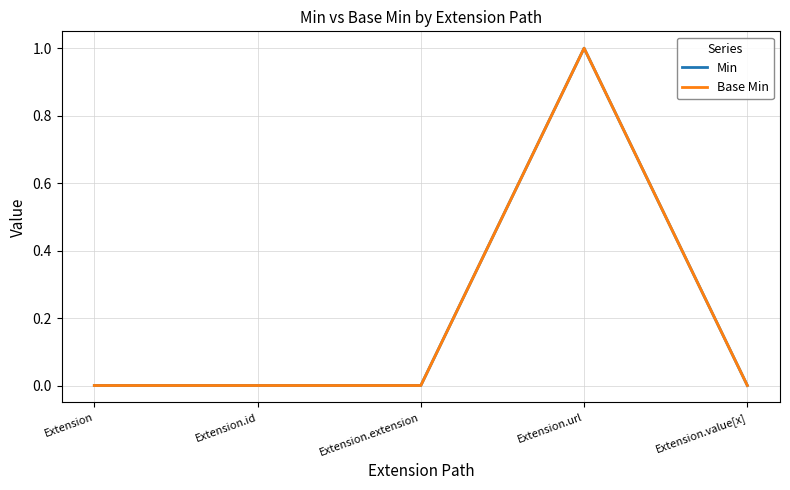

What position from the left is Extension.value[x]?

5